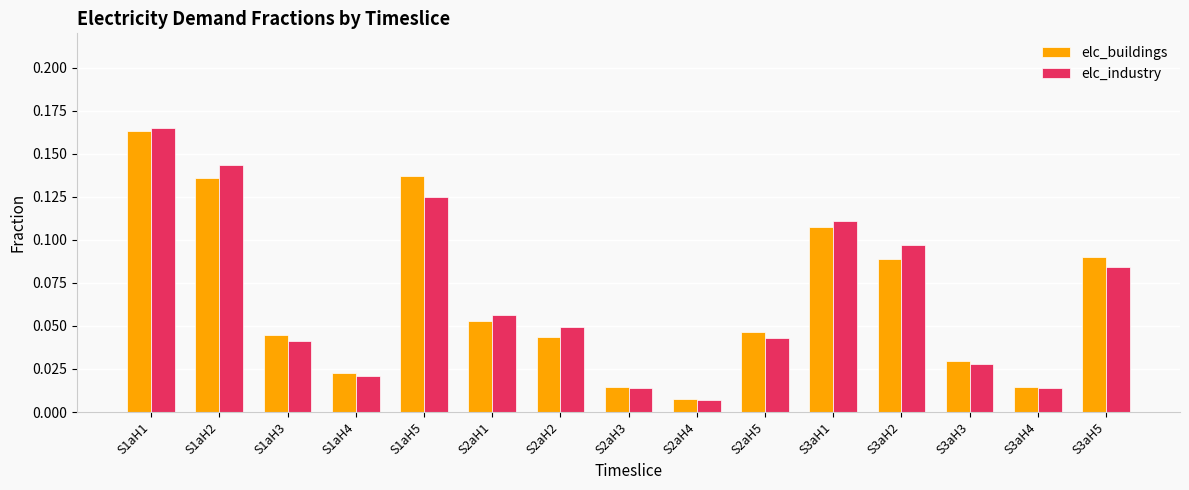

True or false: elc_industry has a value of 0.0 at S2aH1.

False